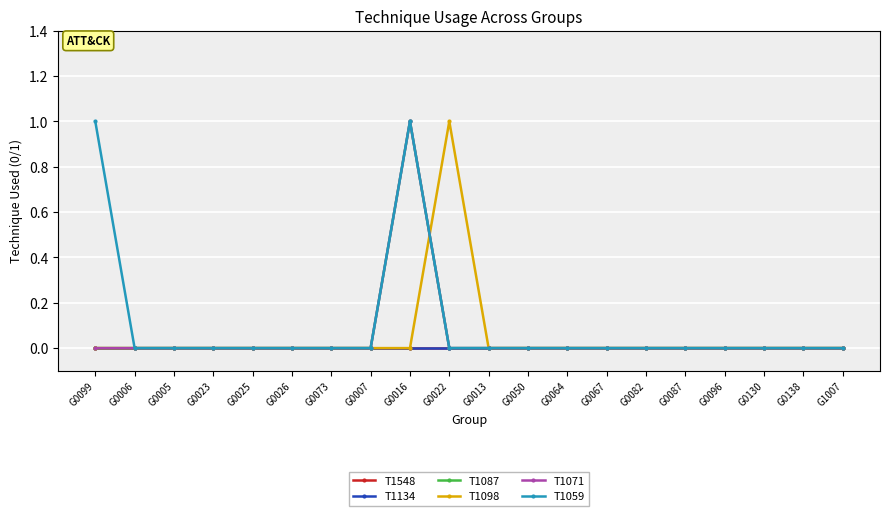

At G0082, list the series in order from smallest to largest.

T1548, T1134, T1087, T1098, T1071, T1059